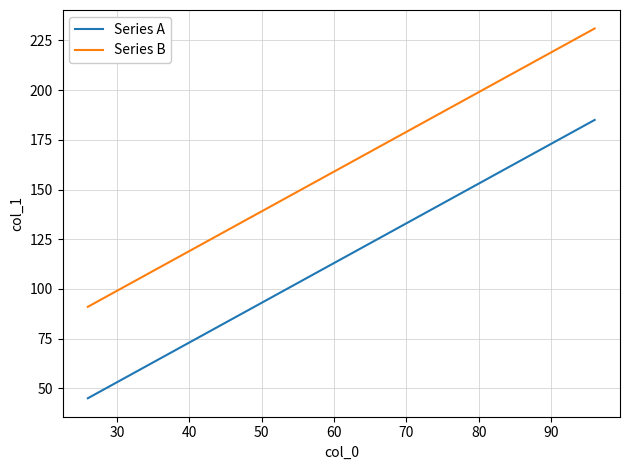

Rank the series by their average value, from lowest to highest.

Series A, Series B